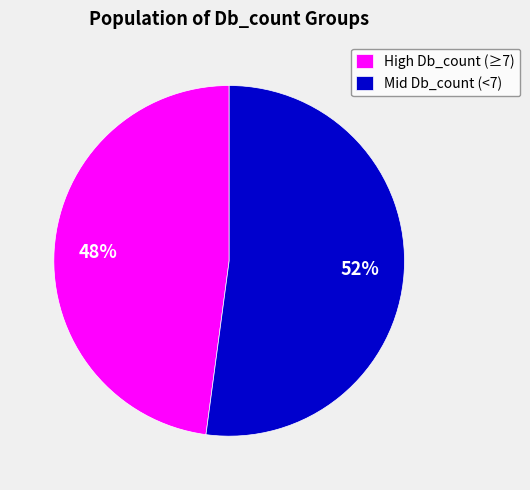

Is it true that High Db_count (≥7) is 35% of the pie?

False